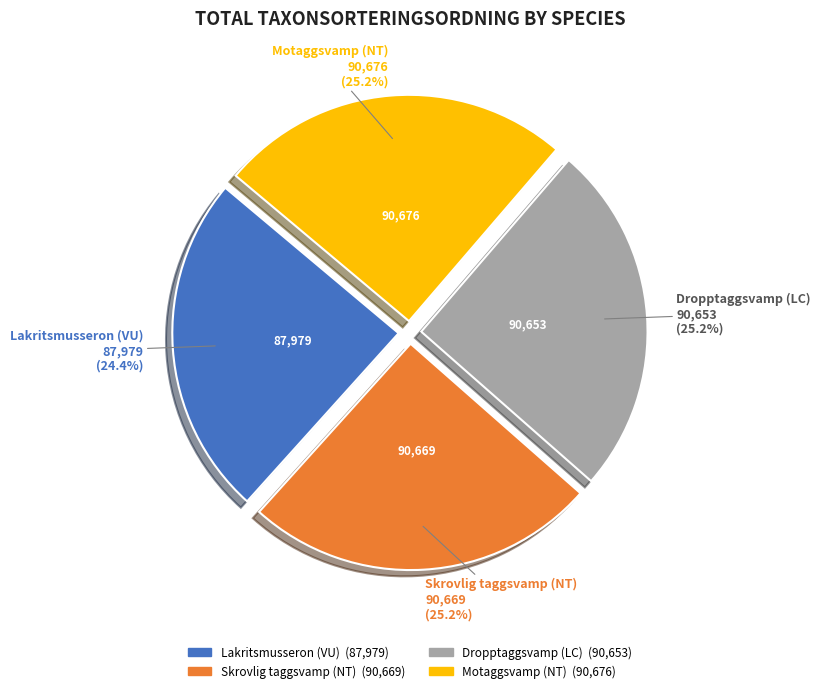

What is the ratio of the value at Lakritsmusseron (VU) to the value at Dropptaggsvamp (LC)?

1.0